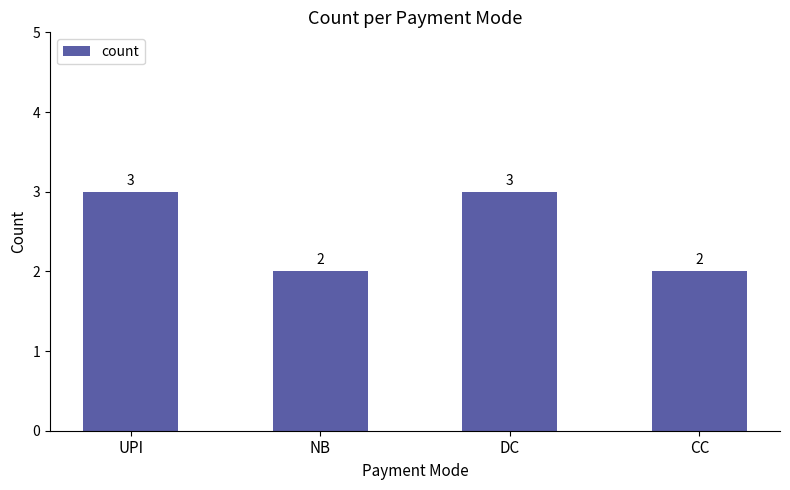

What is the value of the 3rd bar from the left?

3